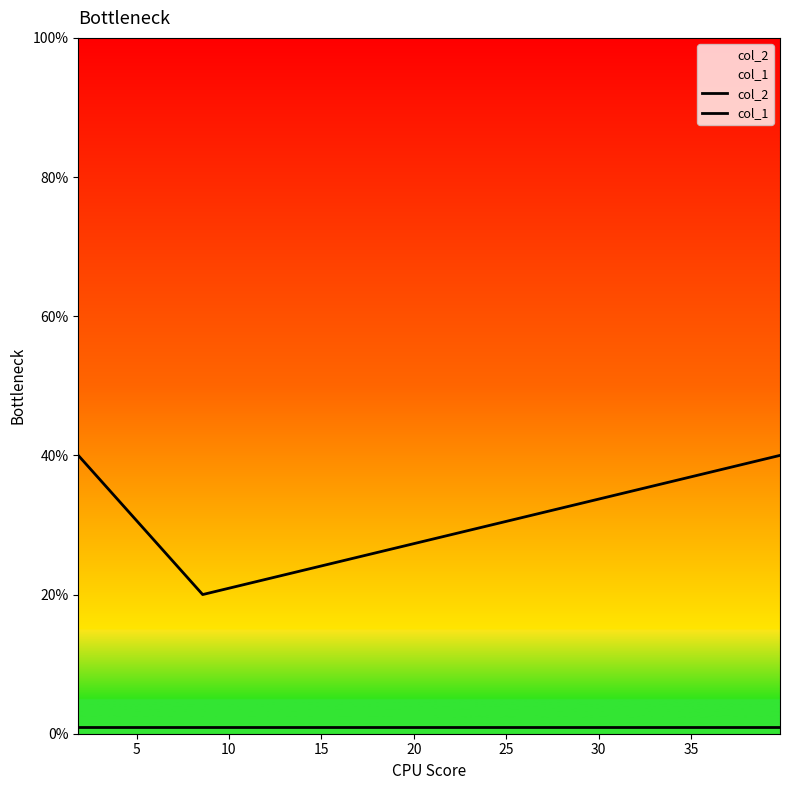

Which series has the largest range (max minus min)?

col_2